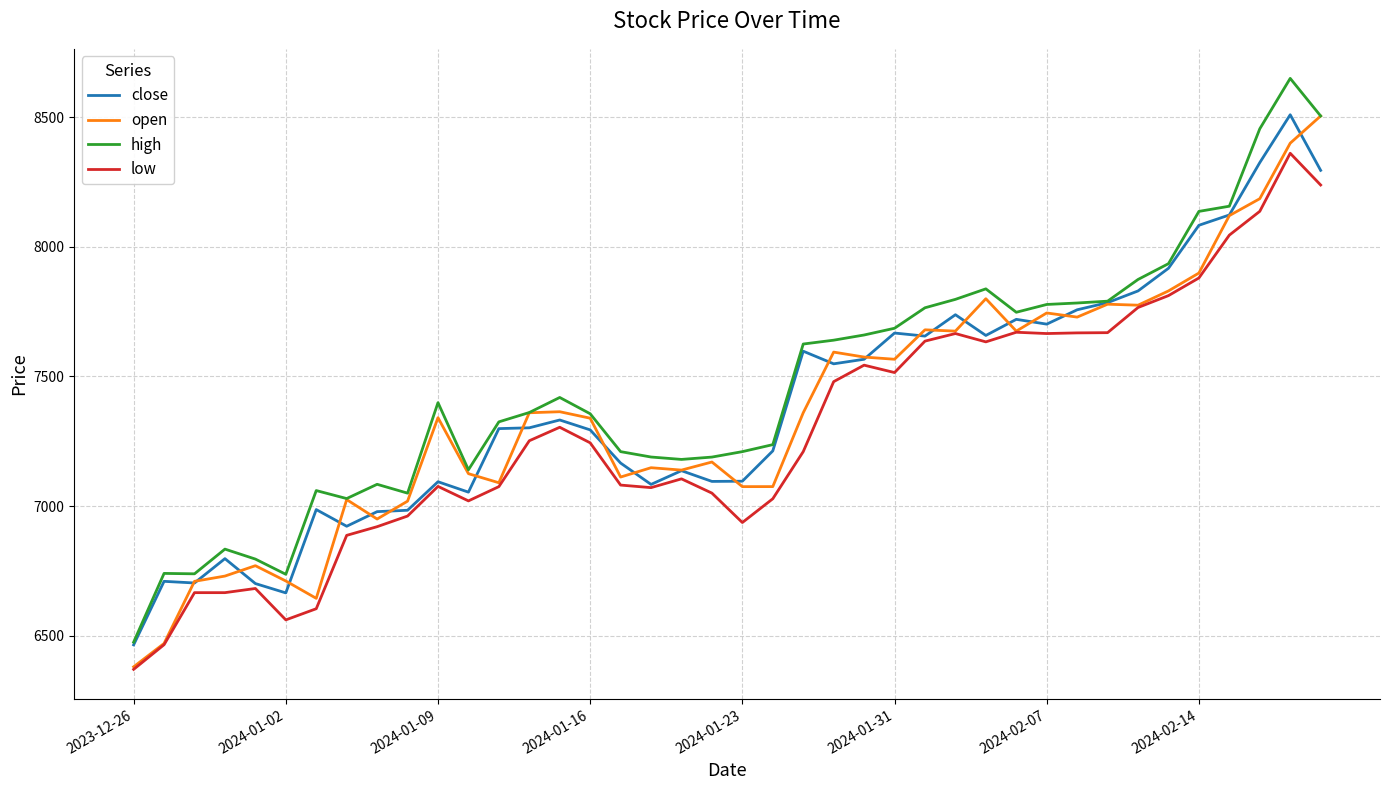

What is the greatest value displayed?

8650.0